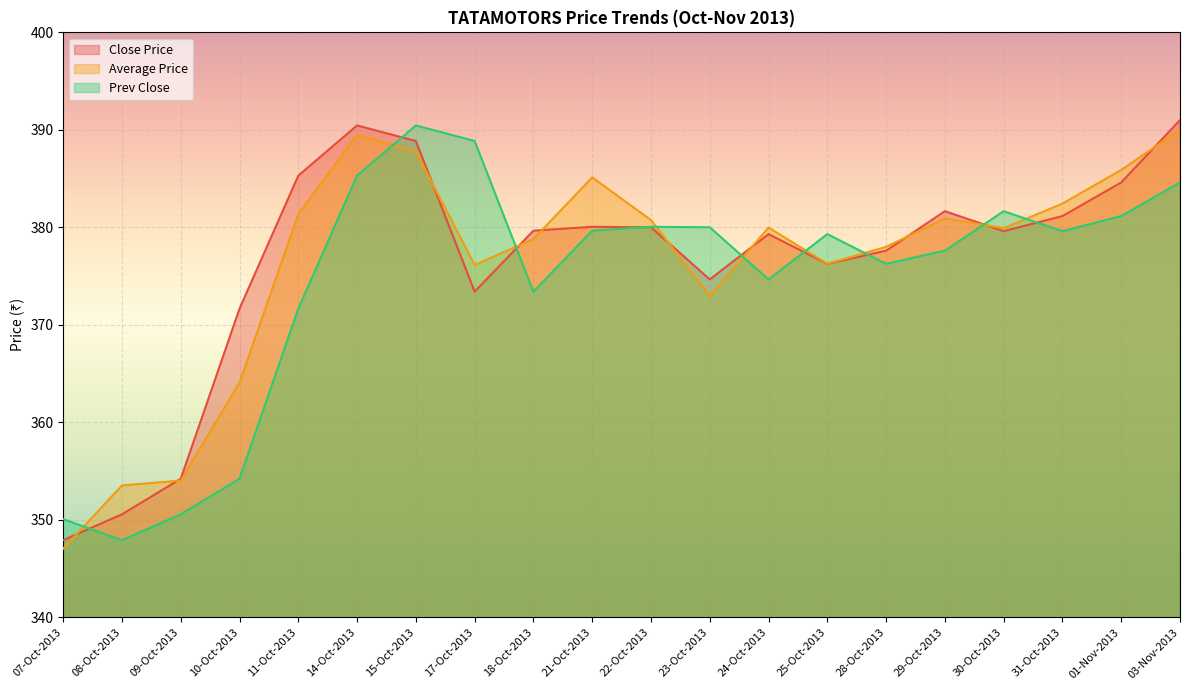

True or false: Close Price has more than 1 points higher than both neighbors.

True